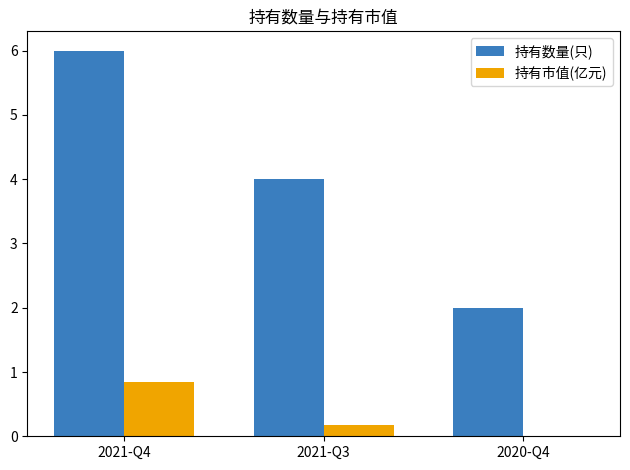

True or false: 持有数量(只) has a value of 1.5 at 2021-Q4.

False